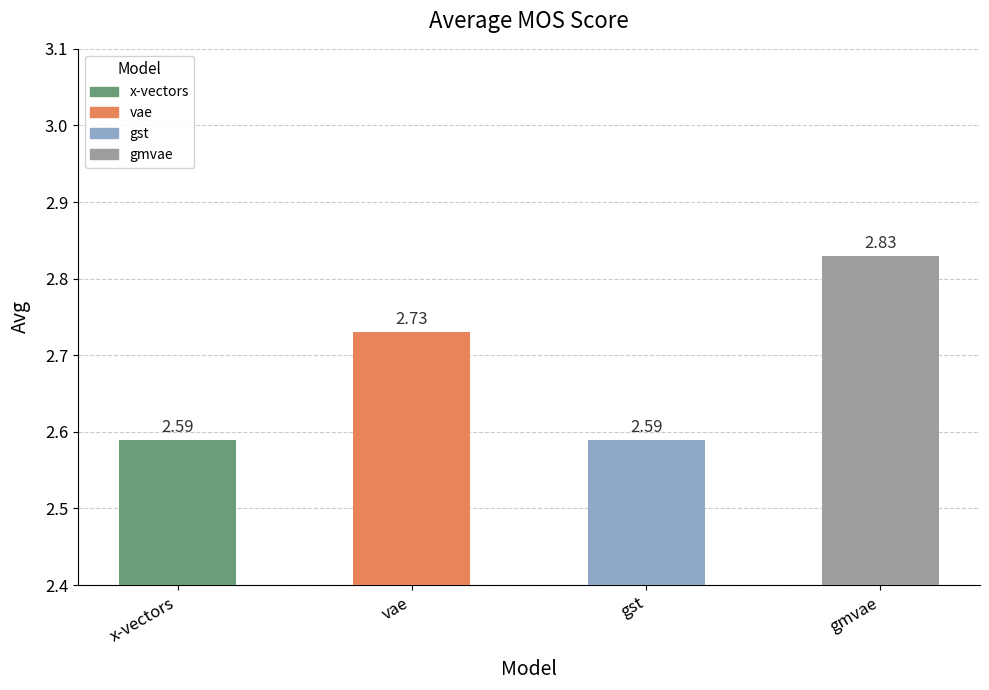

Does the chart contain stacked bars?

No